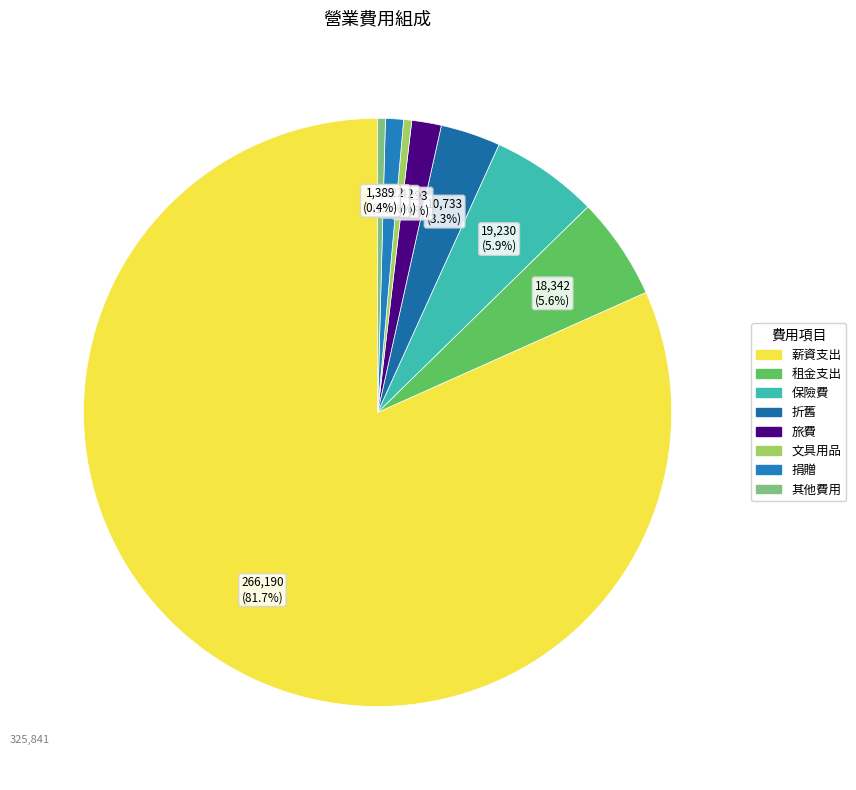

What is the majority slice?

薪資支出